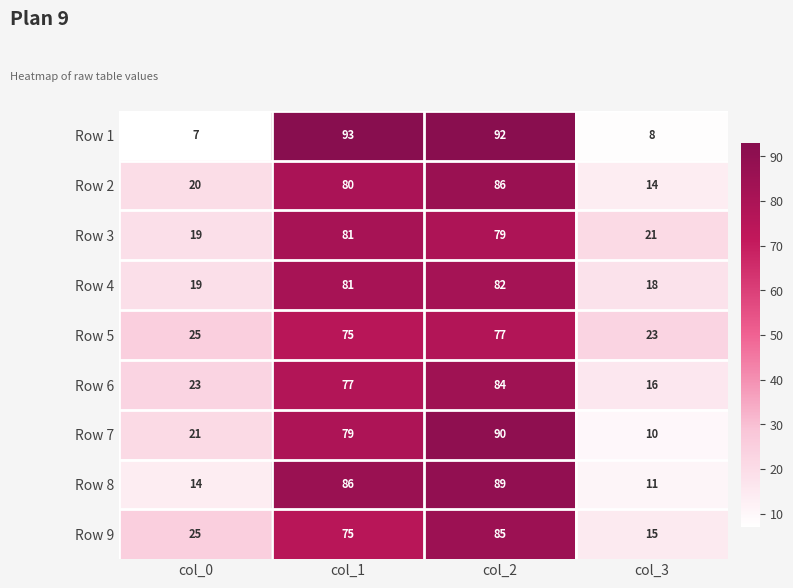

Rank the series by their maximum value, from lowest to highest.

Row 5, Row 3, Row 4, Row 6, Row 9, Row 2, Row 8, Row 7, Row 1